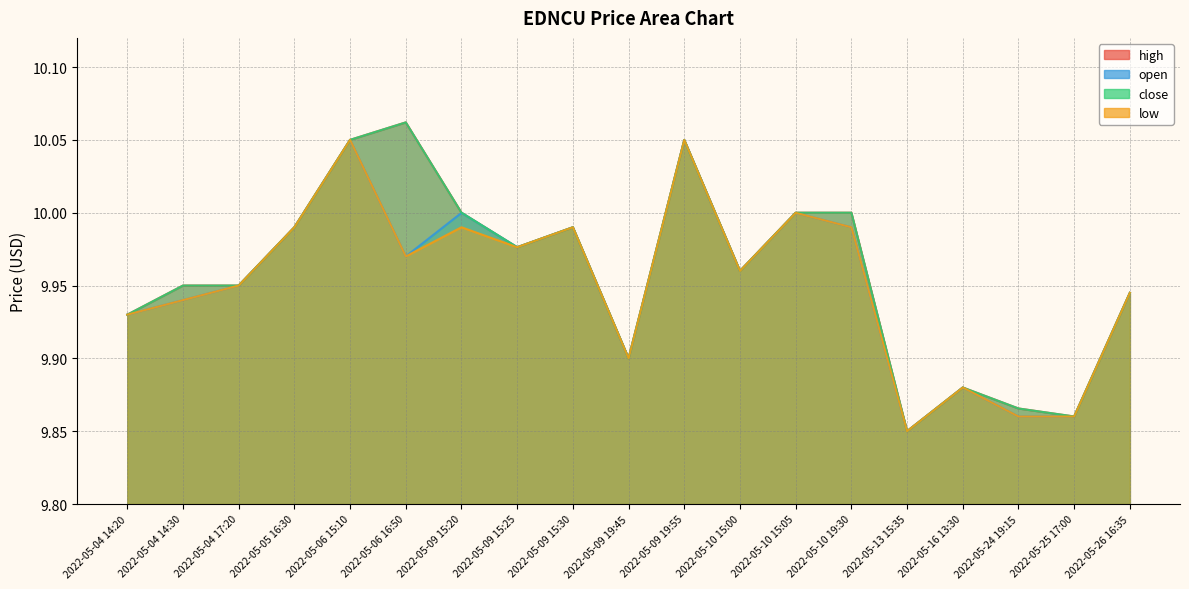

True or false: low and open intersect in this chart.

False